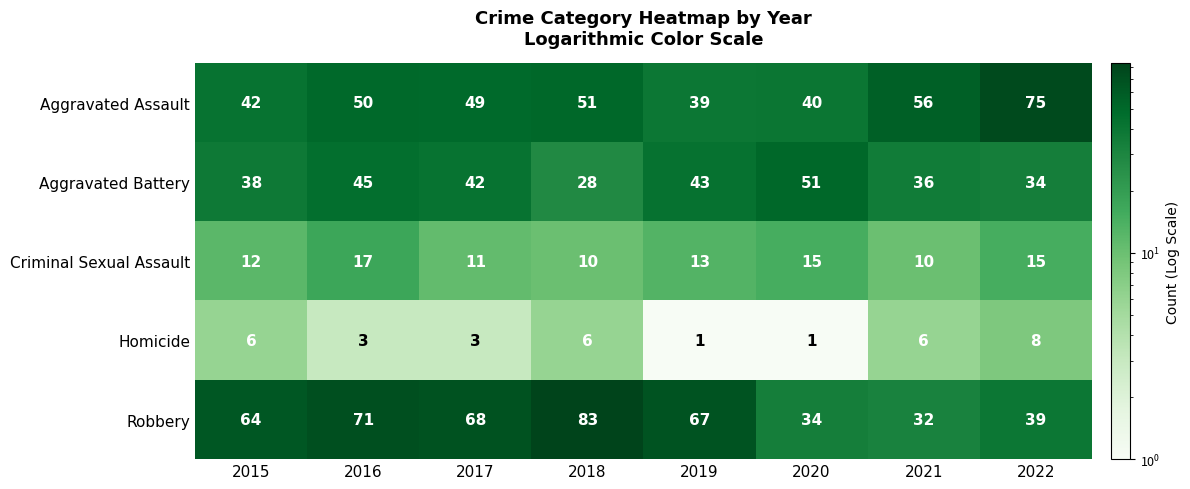

The value of Robbery at 2021 is 32. True or false?

True